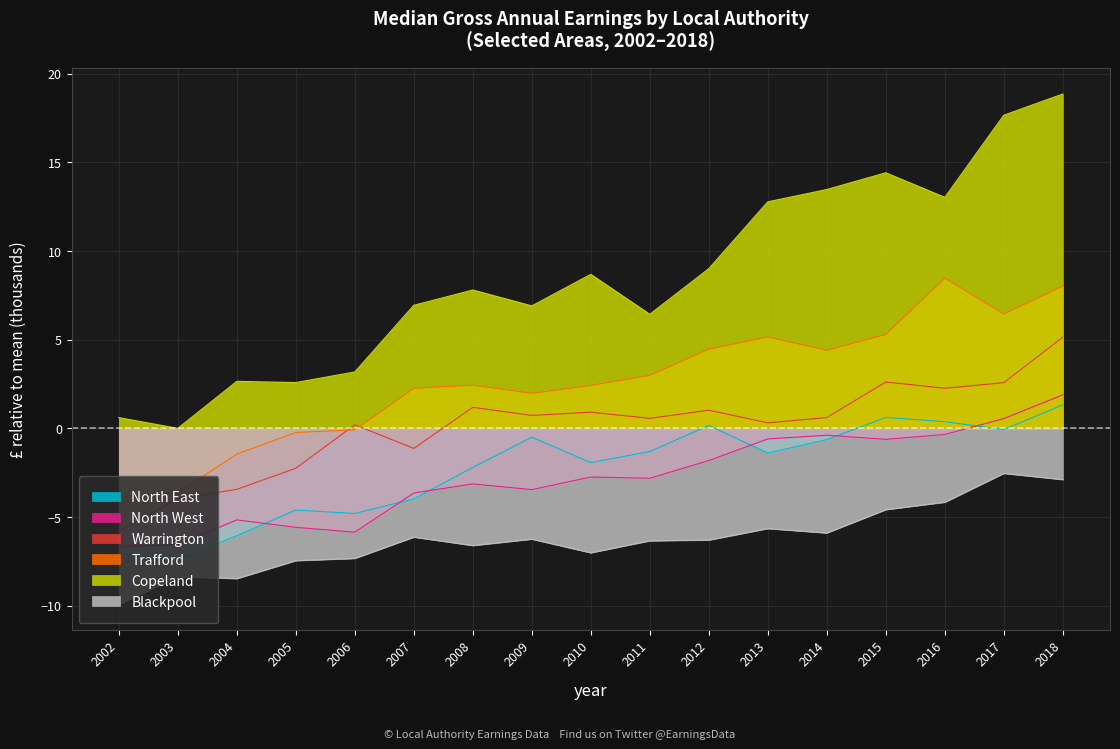

The Trafford series shows -2.0 at 2003. True or false?

False